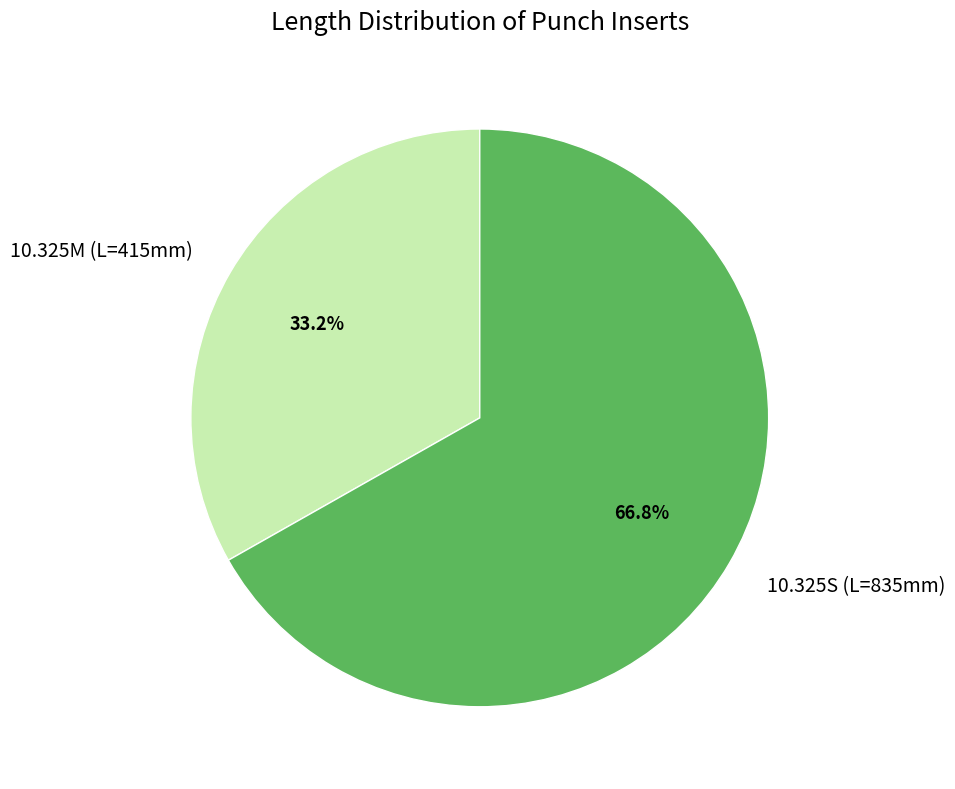

What portion of the pie excludes 10.325M (L=415mm)?

66.8%